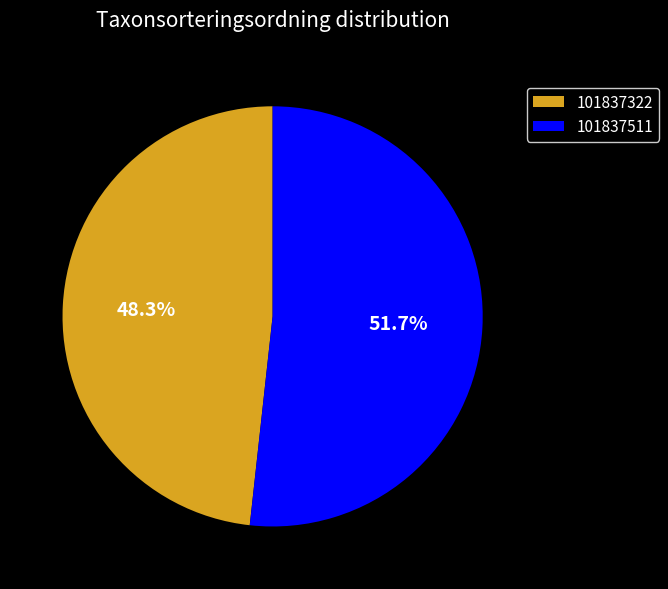

Count the number of slices in the pie.

2